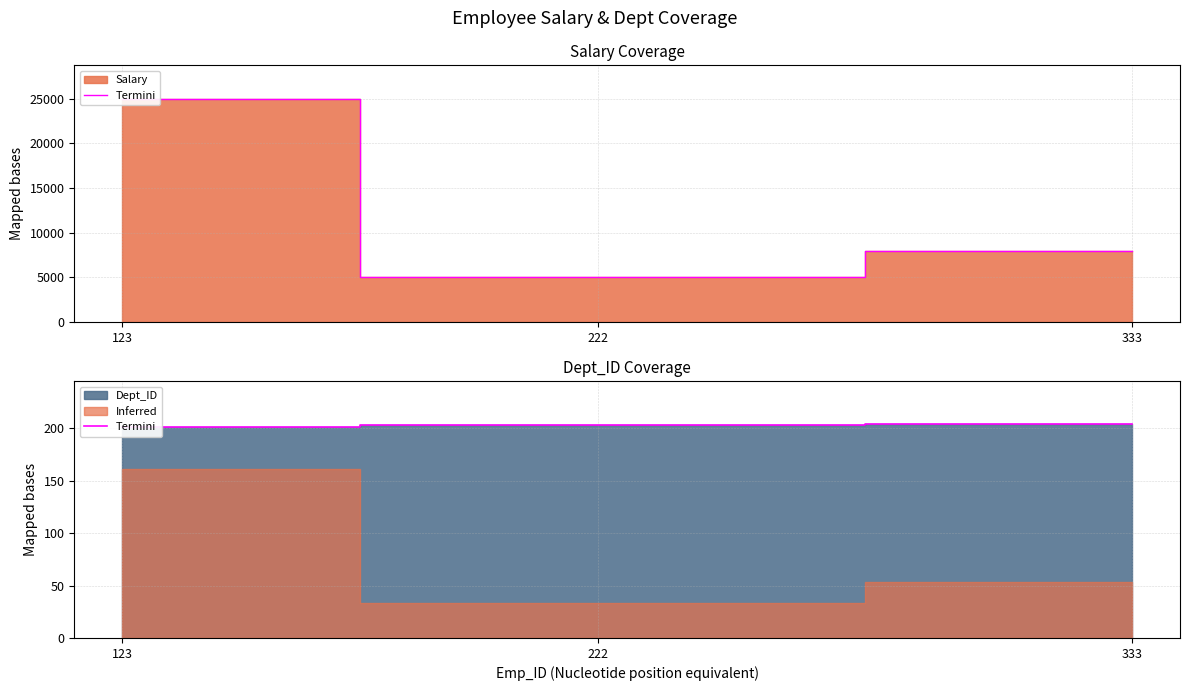

What is the sum of the values at 123 and 333?

405